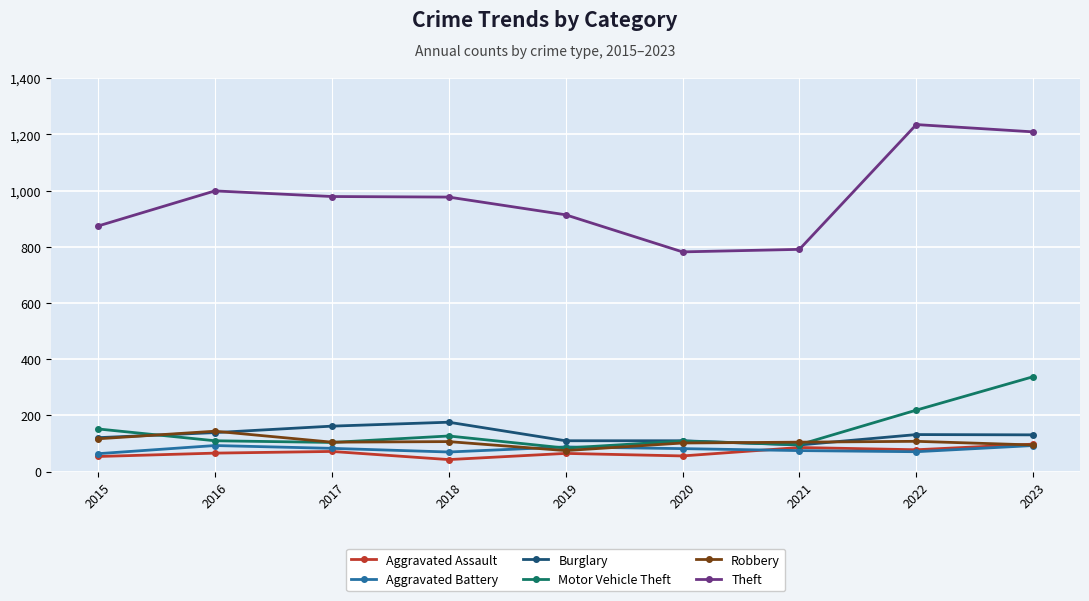

True or false: Burglary has more than 0 points higher than both neighbors.

True